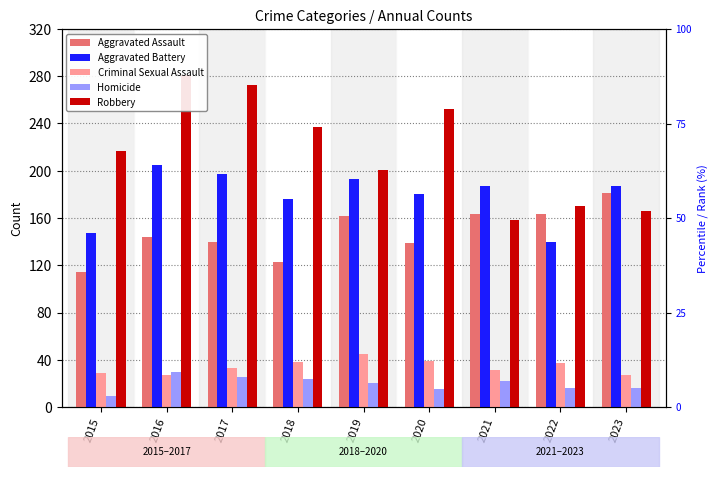

What is the sum of all Homicide values?

177